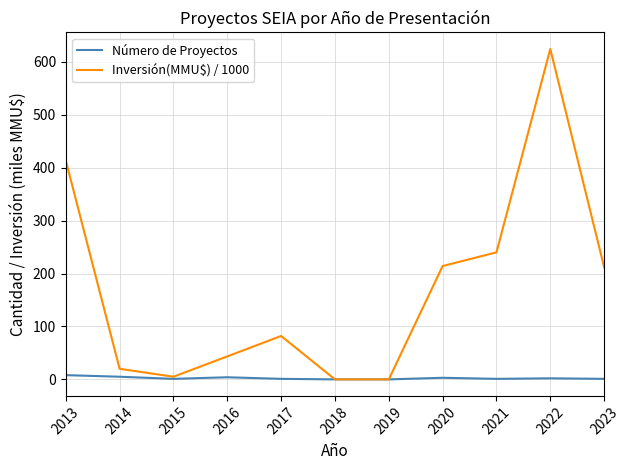

Is the value of Número de Proyectos at 2013 greater than the value of Inversión(MMU$) / 1000 at 2020?

No